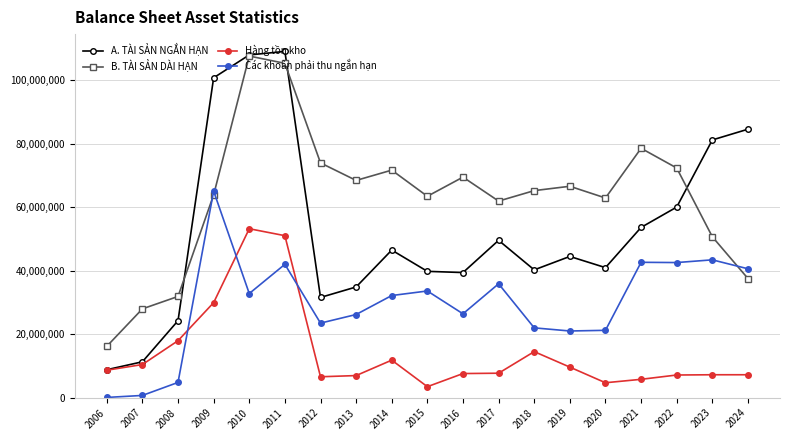

Rank the series by their average value, from highest to lowest.

B. TÀI SẢN DÀI HẠN, A. TÀI SẢN NGẮN HẠN, Các khoản phải thu ngắn hạn, Hàng tồn kho